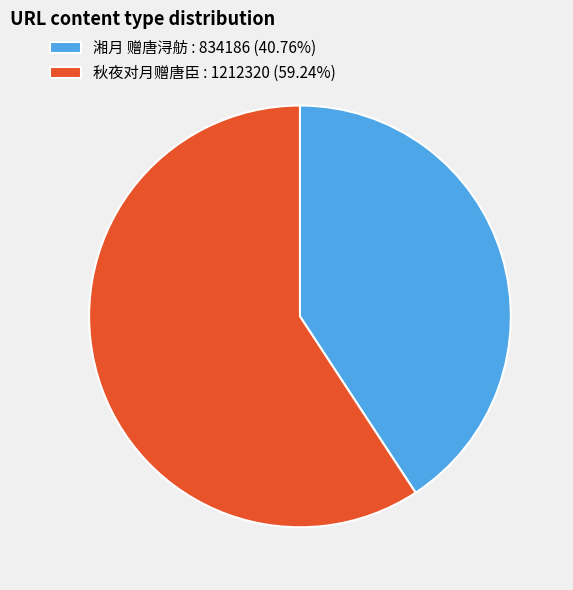

Count the number of slices in the pie.

2